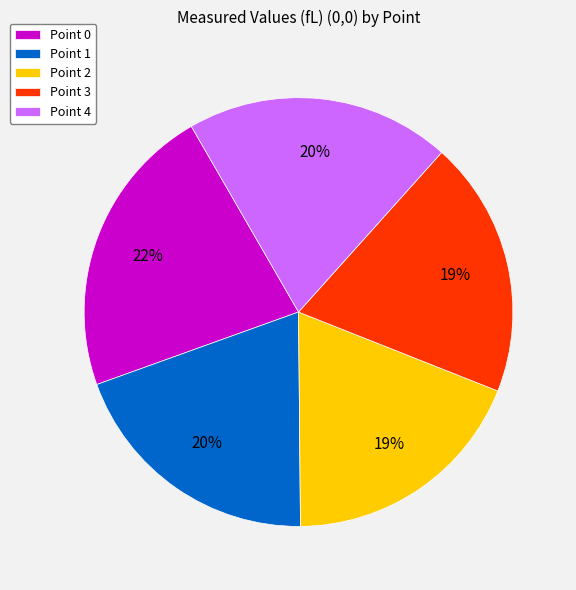

Is there a majority slice in this chart?

No